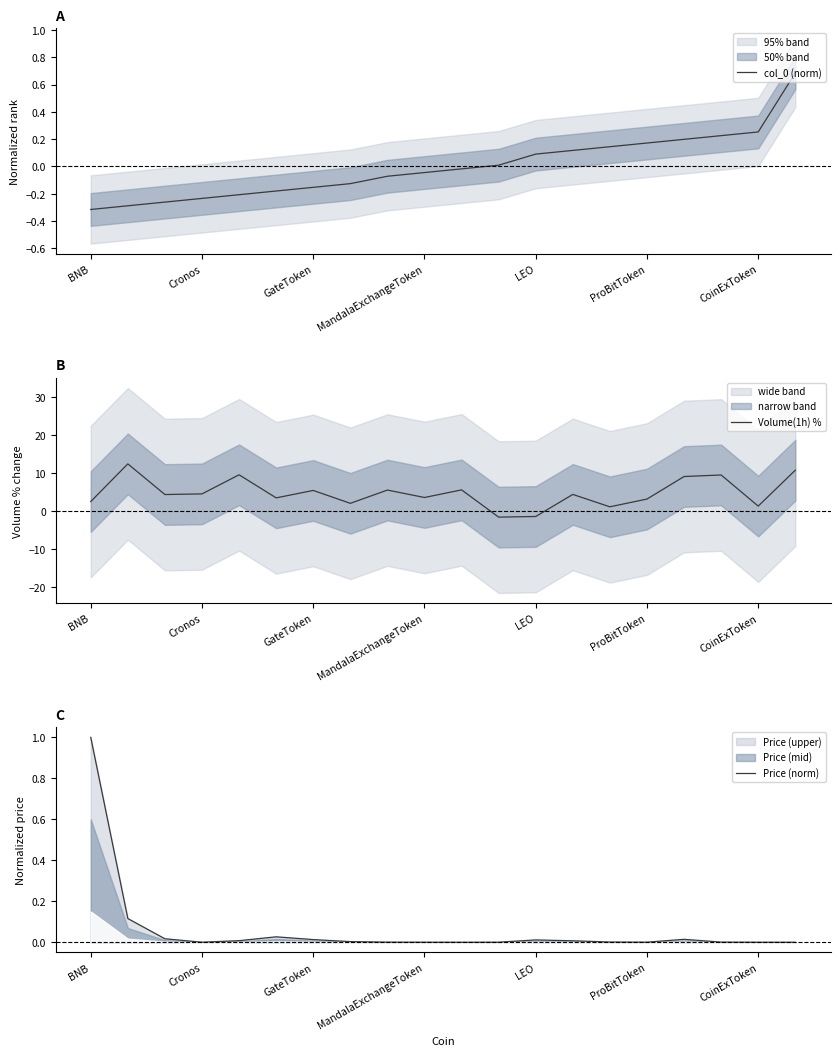

The value of Price (norm) at BNB is 1.0. True or false?

True